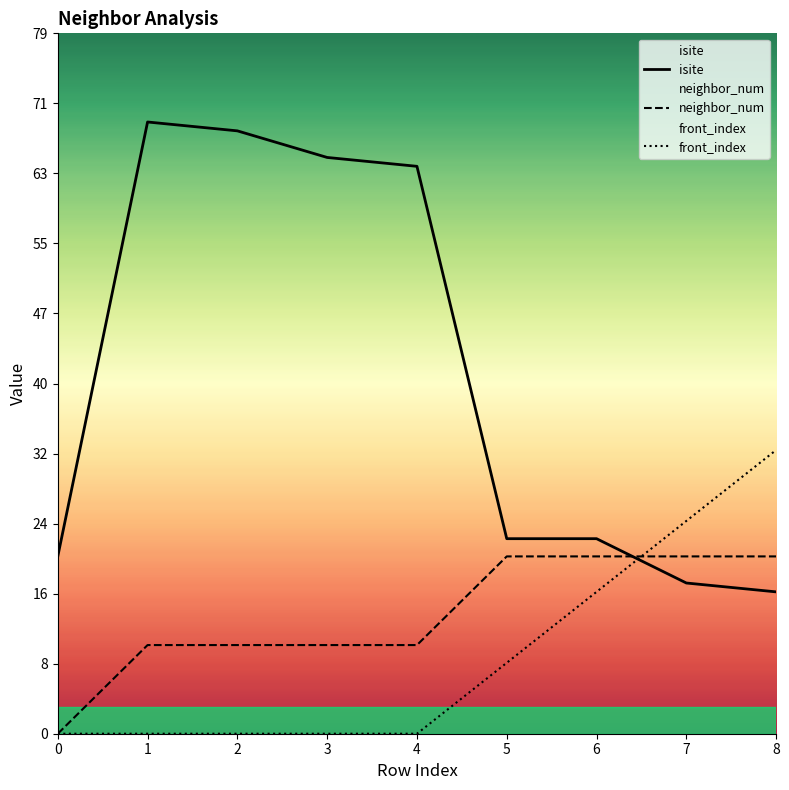

How many categories are shown in the chart?

9